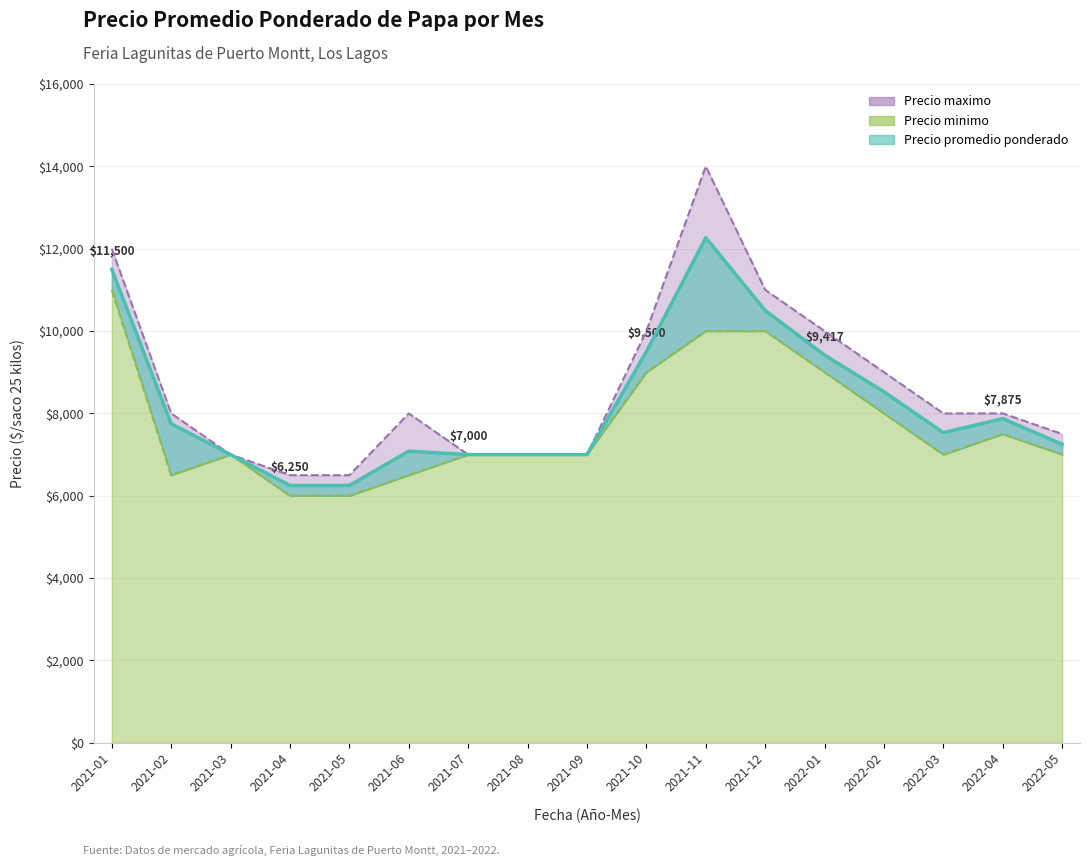

What position from the left is 2022-03?

15